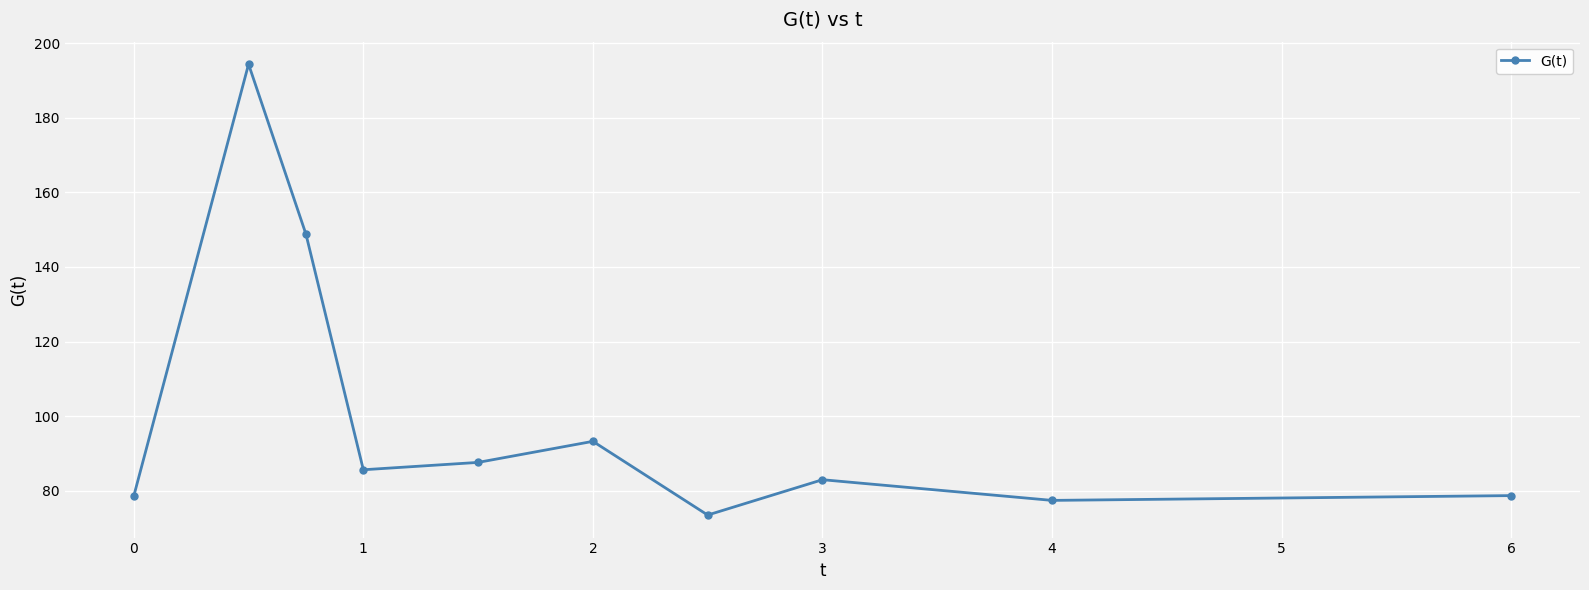

What is the greatest value displayed?

194.4